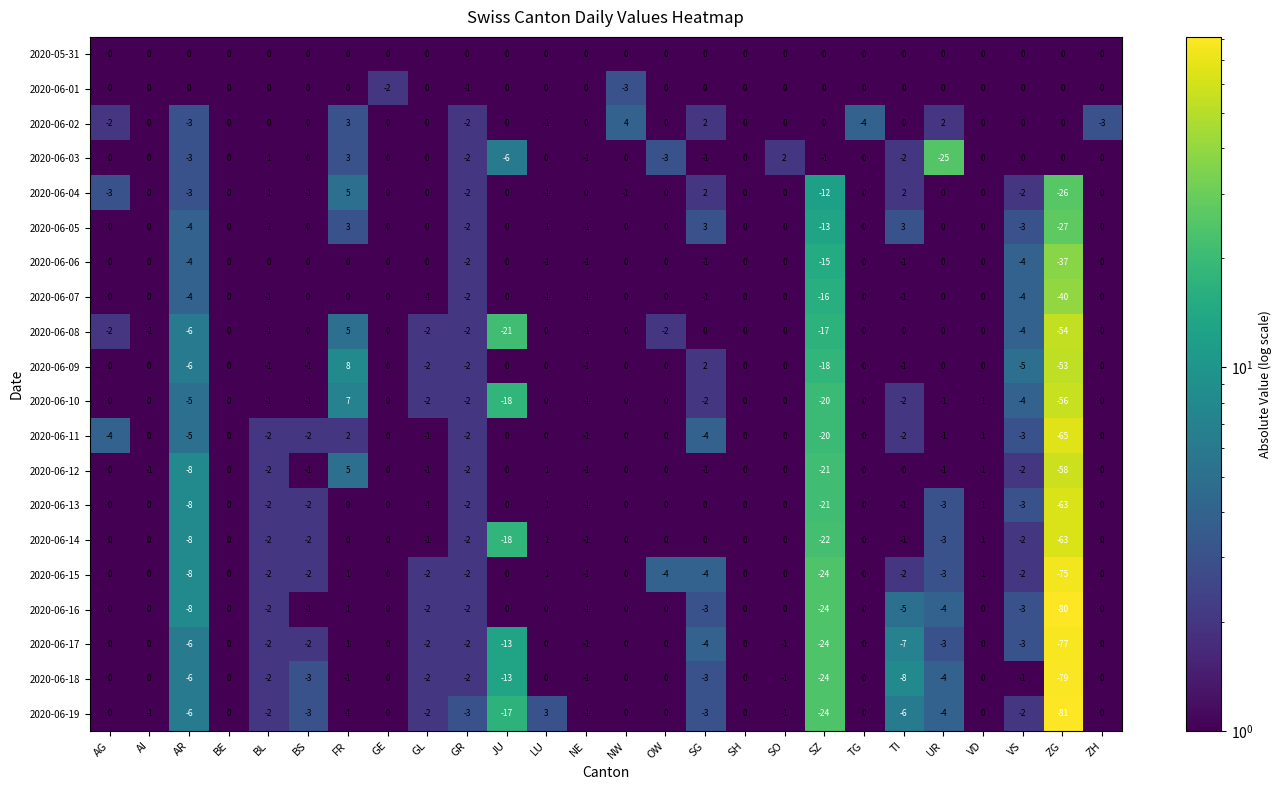

At which label is 2020-06-04 closest to -10?

SZ